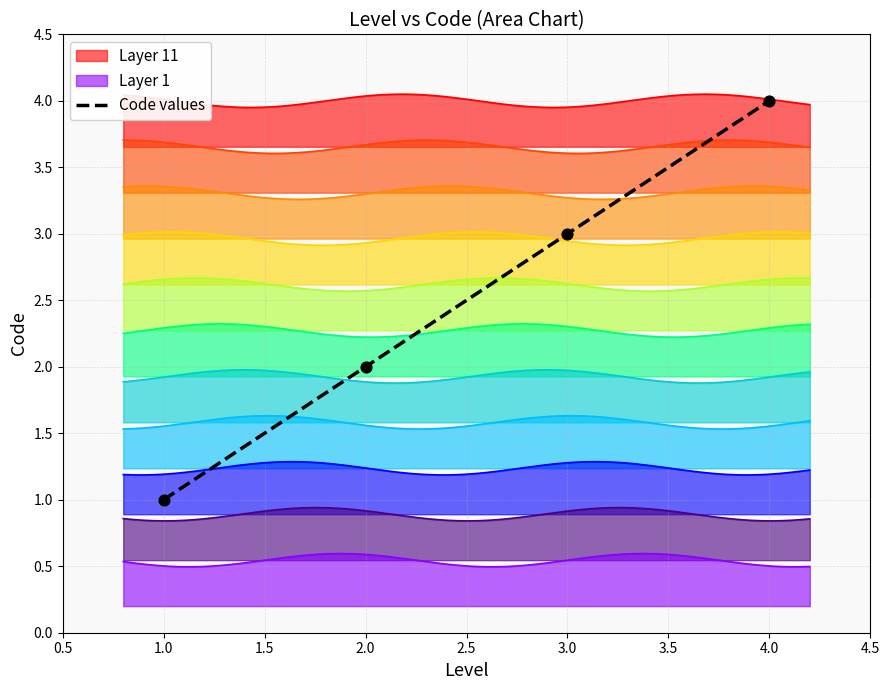

The Code values series shows 1 at 1.0. True or false?

True